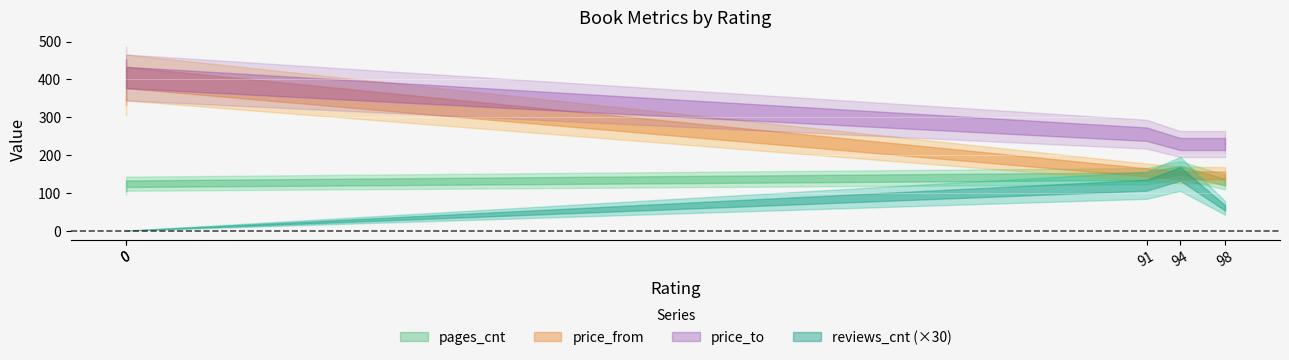

At which label is pages_cnt closest to 136?

91